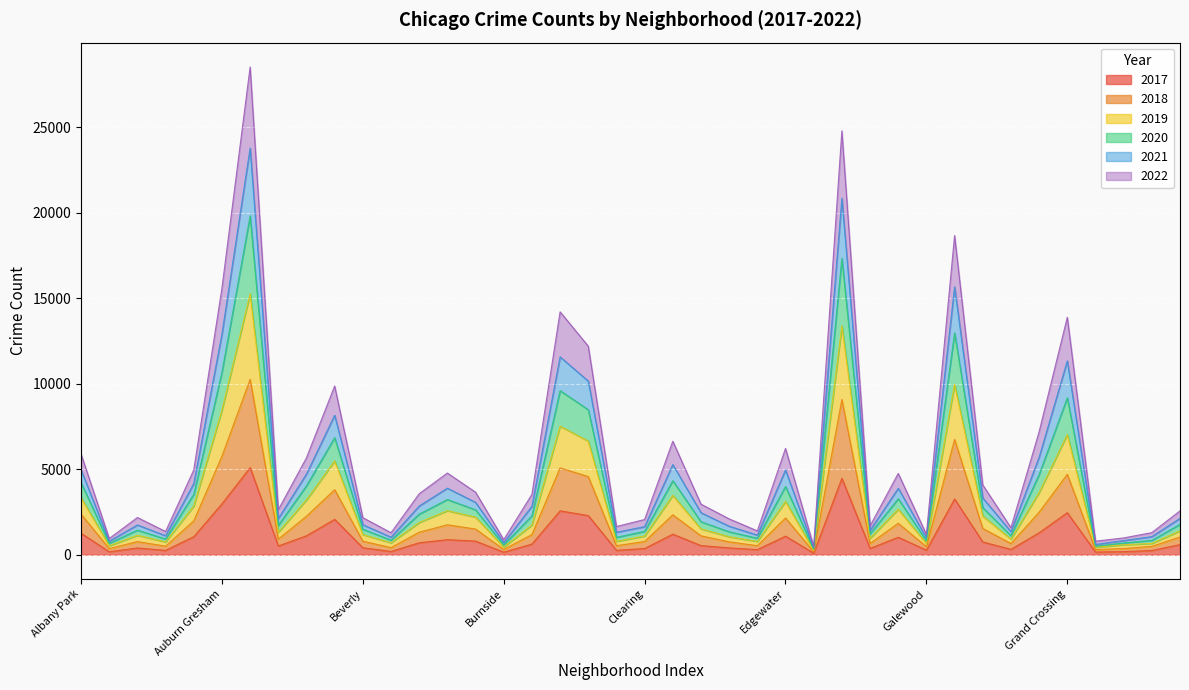

True or false: 2018 and 2021 cross at least once.

False